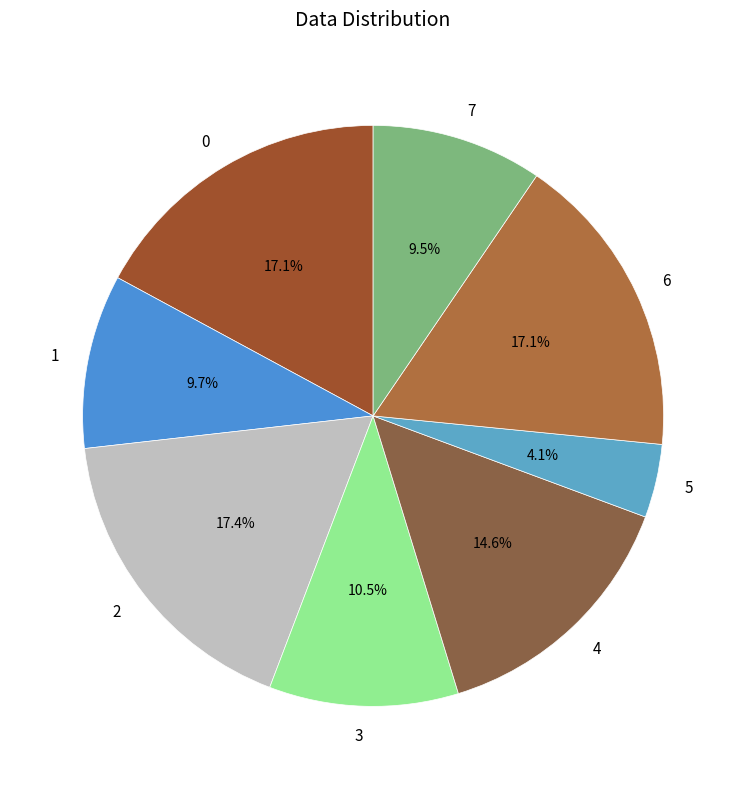

Approximately how many times larger is the value at 0 compared to 6?

1.0